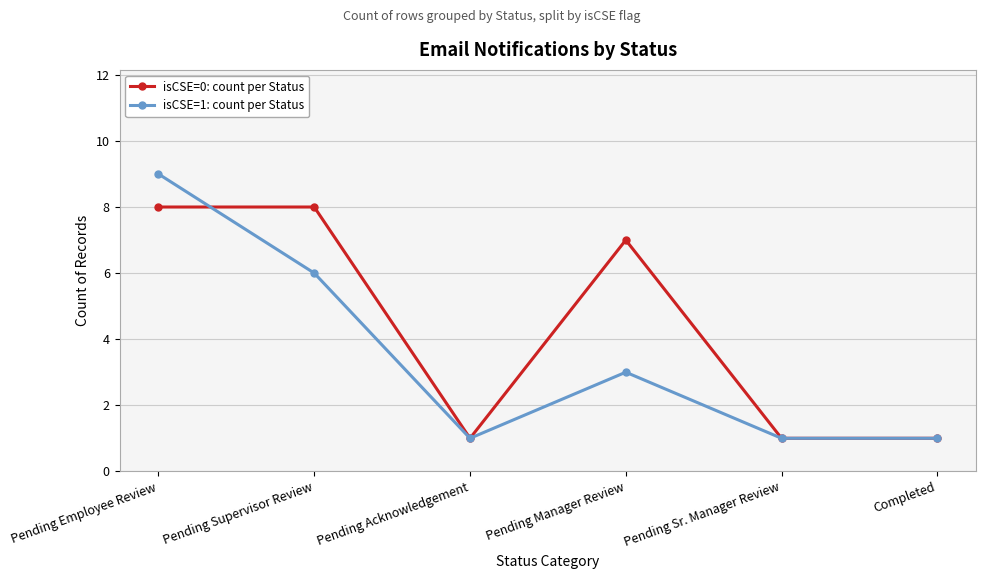

True or false: isCSE=1: count per Status has more than 2 points higher than both neighbors.

False